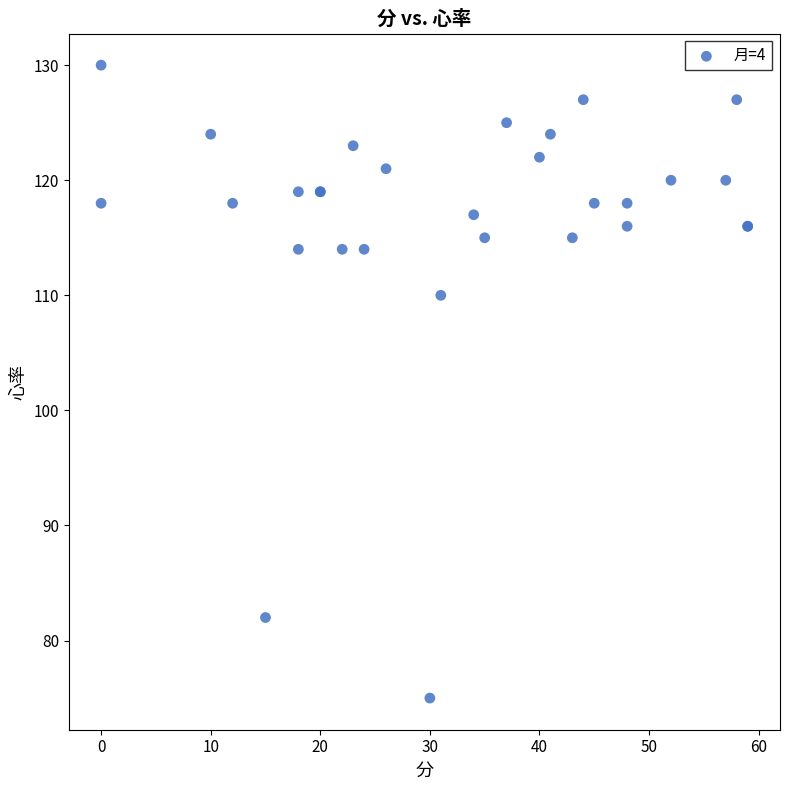

What Y value in the scatter plot is closest to 102?

110